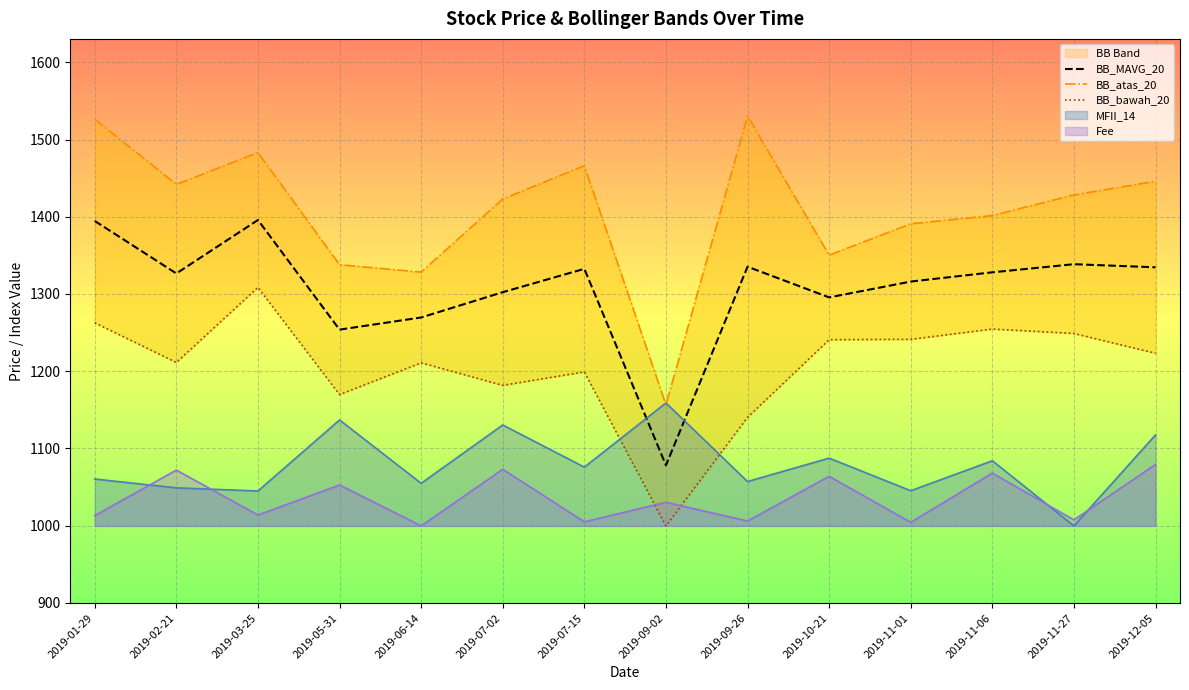

What is the sum of all BB_MAVG_20 values?

18300.5